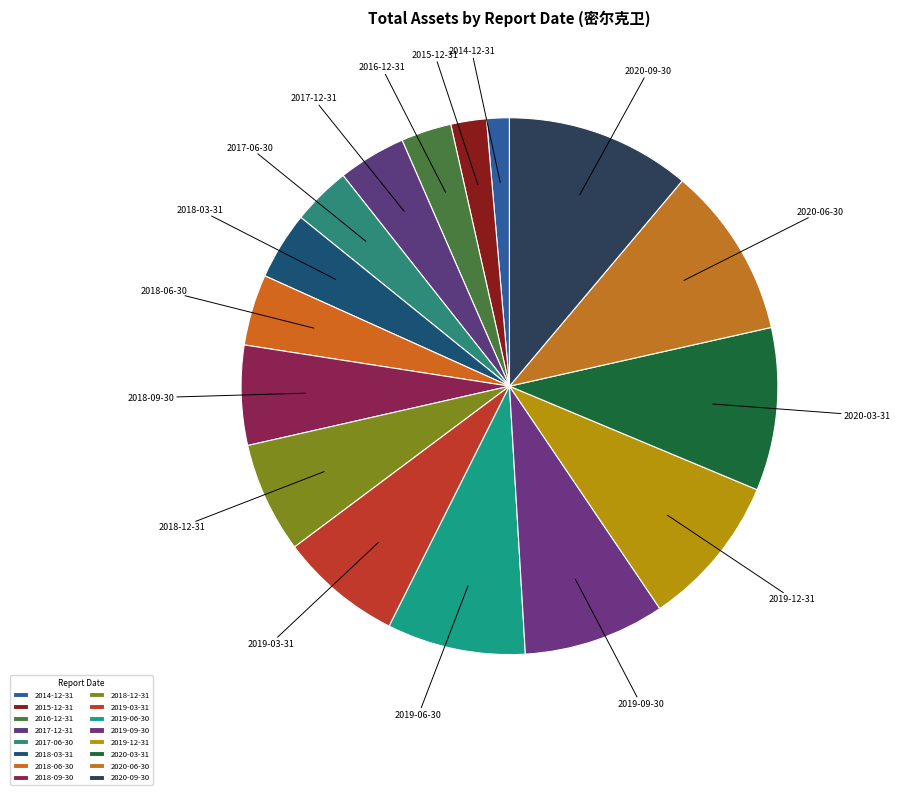

Is it true that 2019-06-30 is 8% of the pie?

True